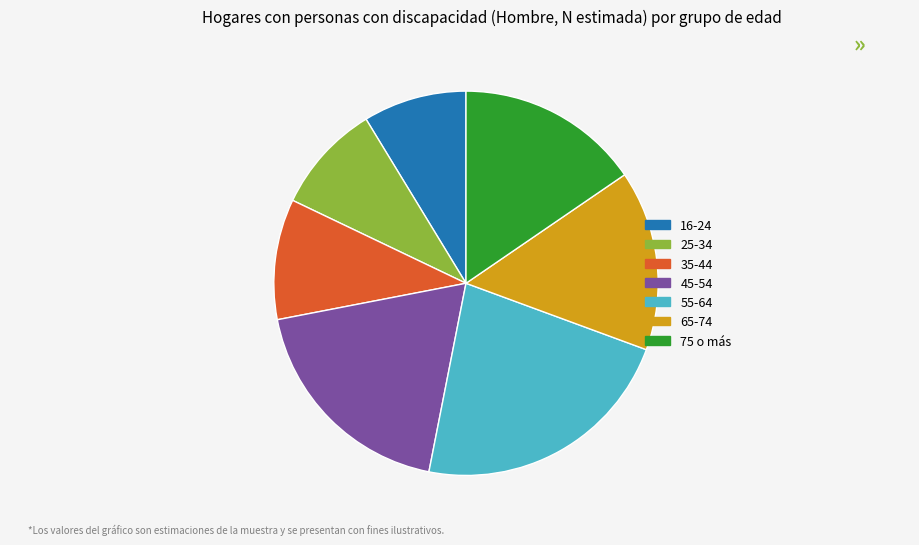

Which slice is the largest?

55-64